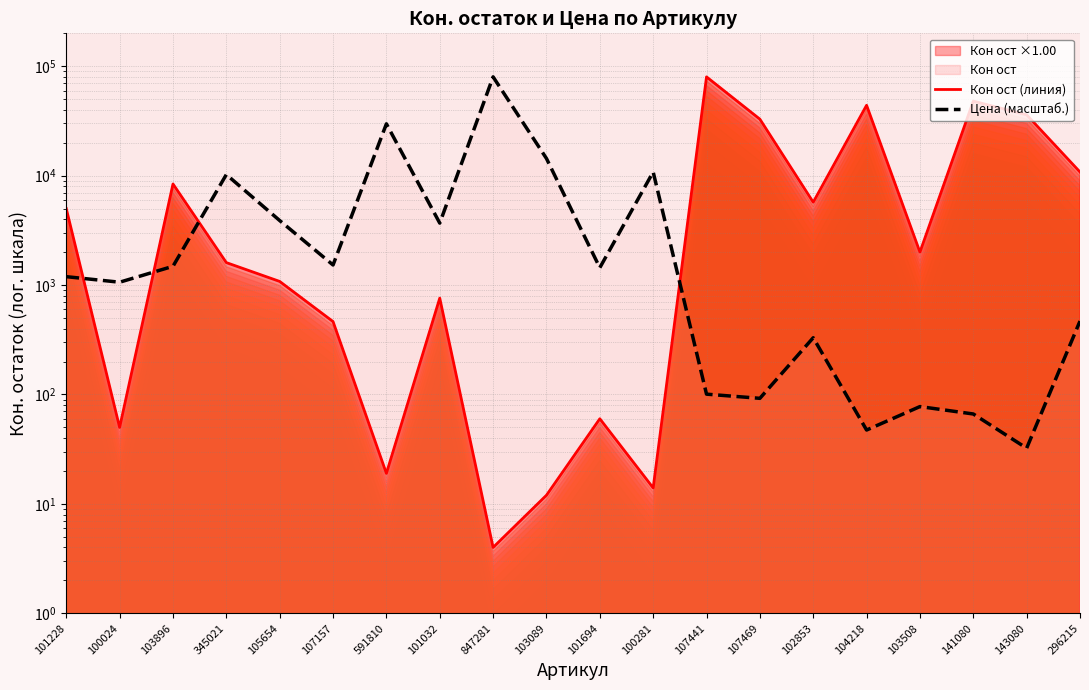

Is it true that Кон ост (линия) equals 760.0 at 101032?

True